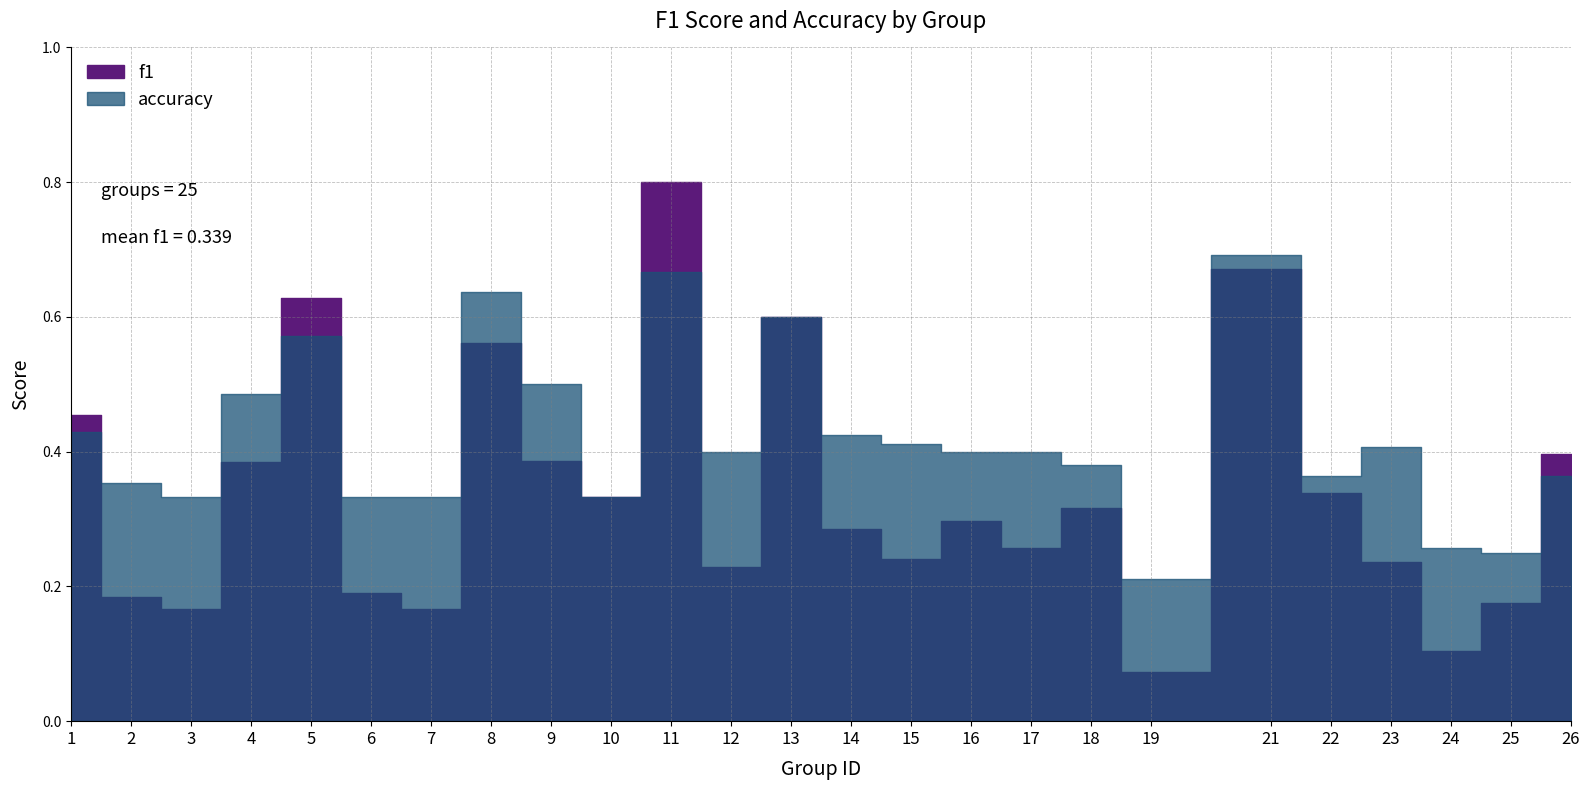

The value of f1 at 10 is 0.3. True or false?

True